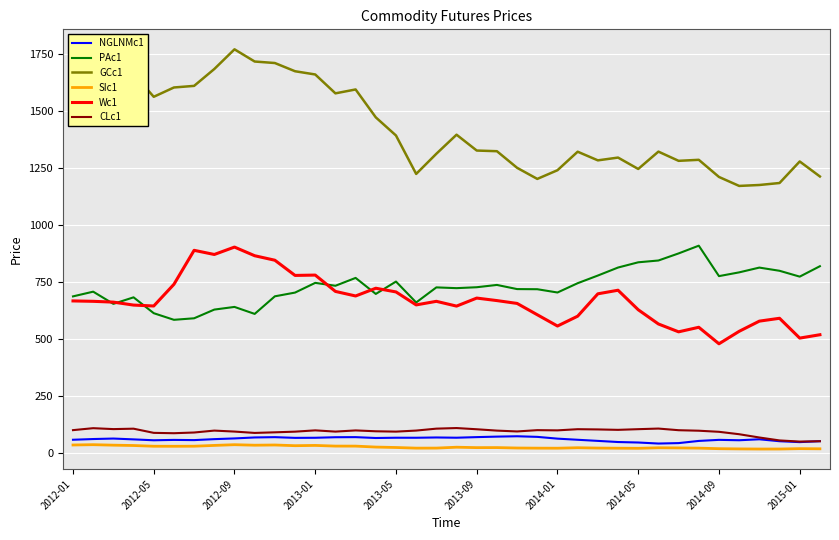

True or false: GCc1 and SIc1 cross at least once.

False